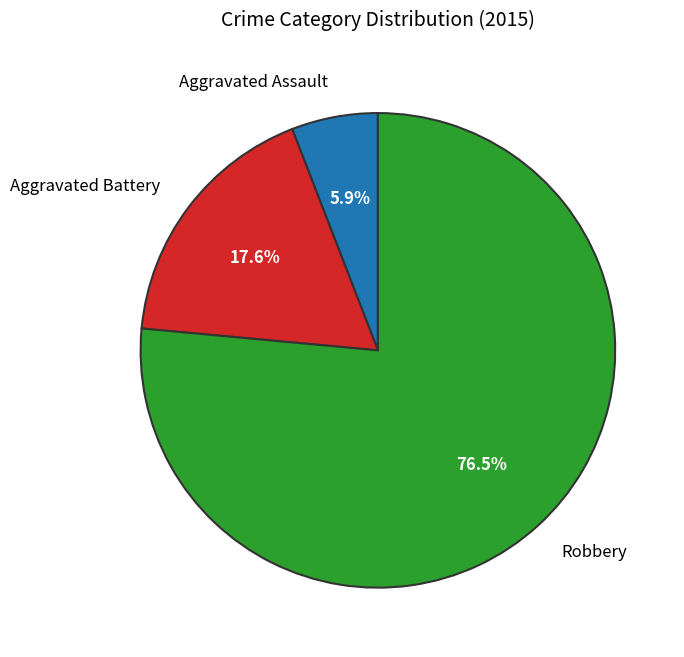

To the nearest percent, what is the difference between the Aggravated Battery and Robbery slice percentages?

59%